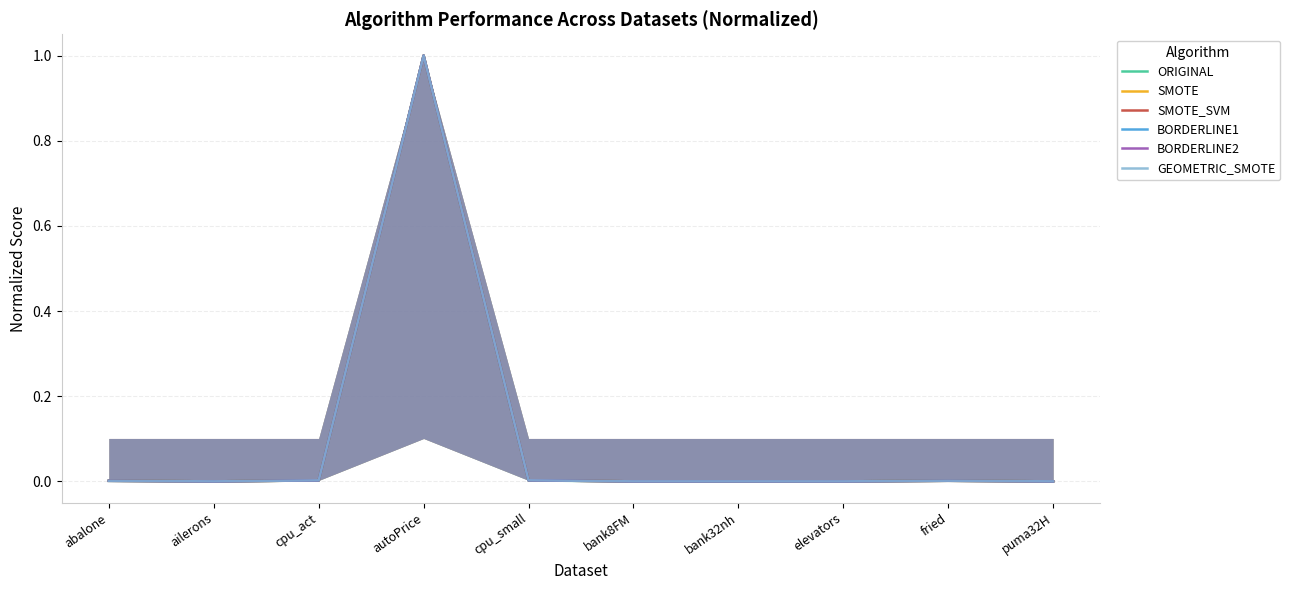

Is it true that ORIGINAL equals -0.4 at ailerons?

False